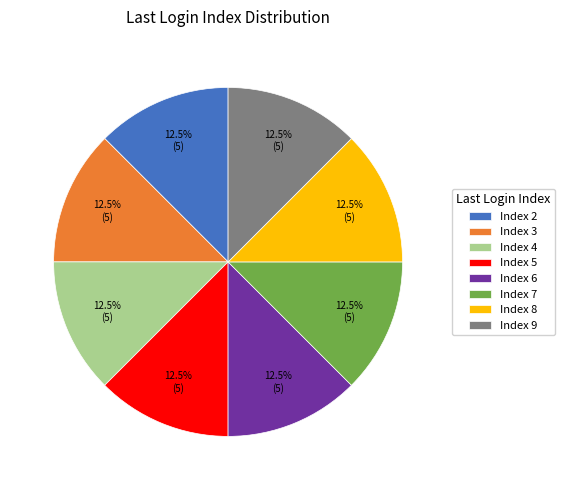

Do Index 8 and Index 3 together represent more than half of the pie?

No